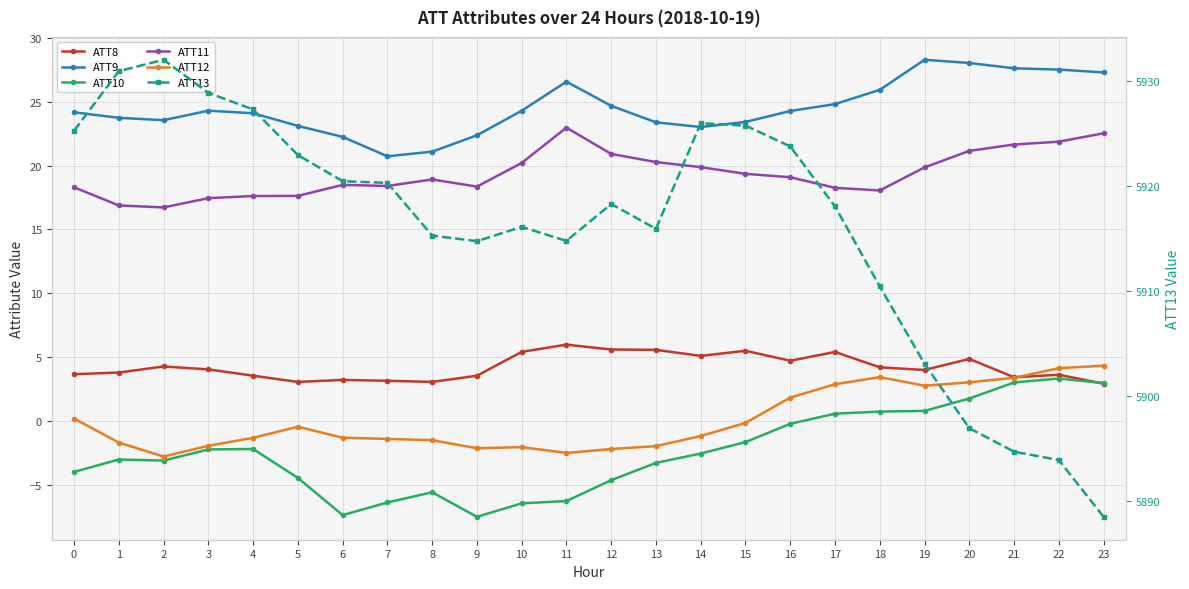

Reading left to right, transcribe all the data shown in this chart.

ATT8: 0=3.7	1=3.8	2=4.3	3=4.0	4=3.5	5=3.1	6=3.2	7=3.2	8=3.1	9=3.5	10=5.4	11=6.0	12=5.6	13=5.6	14=5.1	15=5.5	16=4.7	17=5.4	18=4.2	19=4.0	20=4.9	21=3.4	22=3.6	23=2.9
ATT9: 0=24.2	1=23.7	2=23.6	3=24.3	4=24.1	5=23.1	6=22.3	7=20.7	8=21.1	9=22.4	10=24.3	11=26.6	12=24.7	13=23.4	14=23.0	15=23.4	16=24.3	17=24.8	18=25.9	19=28.3	20=28.0	21=27.6	22=27.5	23=27.3
ATT10: 0=-4.0	1=-3.0	2=-3.1	3=-2.2	4=-2.2	5=-4.5	6=-7.4	7=-6.4	8=-5.6	9=-7.5	10=-6.4	11=-6.3	12=-4.6	13=-3.3	14=-2.5	15=-1.7	16=-0.2	17=0.6	18=0.7	19=0.8	20=1.8	21=3.0	22=3.3	23=3.0
ATT11: 0=18.3	1=16.9	2=16.7	3=17.5	4=17.6	5=17.6	6=18.5	7=18.4	8=18.9	9=18.4	10=20.2	11=23.0	12=20.9	13=20.3	14=19.9	15=19.4	16=19.1	17=18.3	18=18.1	19=19.9	20=21.2	21=21.7	22=21.9	23=22.5
ATT12: 0=0.2	1=-1.7	2=-2.8	3=-1.9	4=-1.3	5=-0.4	6=-1.3	7=-1.4	8=-1.5	9=-2.1	10=-2.0	11=-2.5	12=-2.2	13=-2.0	14=-1.2	15=-0.2	16=1.8	17=2.9	18=3.4	19=2.8	20=3.0	21=3.4	22=4.1	23=4.3
ATT13: 0=5925.3	1=5931.0	2=5932.0	3=5928.9	4=5927.3	5=5923.0	6=5920.5	7=5920.3	8=5915.3	9=5914.8	10=5916.1	11=5914.8	12=5918.3	13=5915.9	14=5926.0	15=5925.8	16=5923.8	17=5918.1	18=5910.5	19=5903.1	20=5897.0	21=5894.7	22=5893.9	23=5888.5